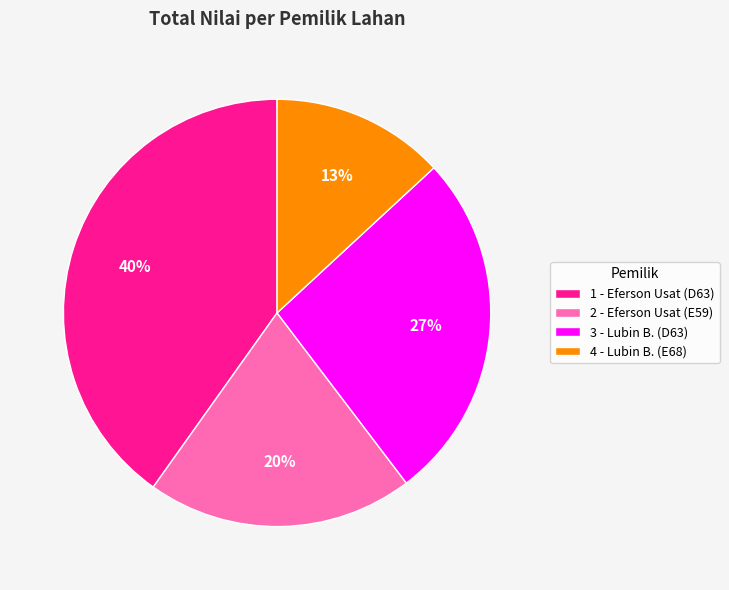

How many segments does this pie chart have?

4